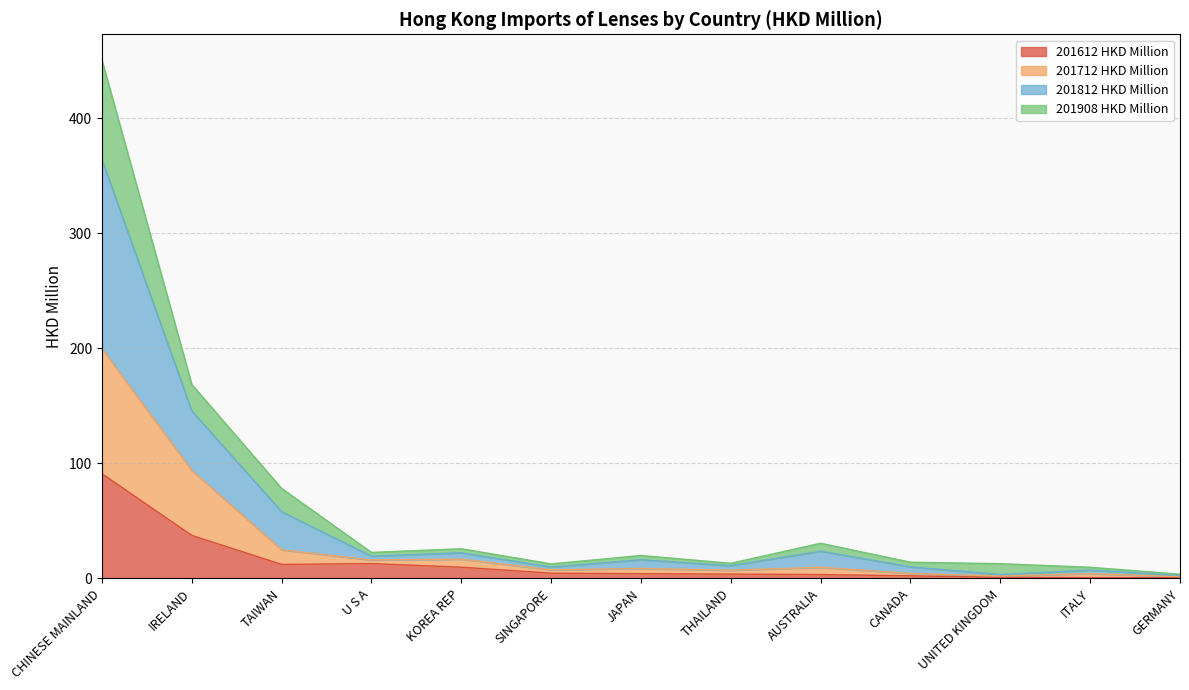

Does the chart display data point markers on the line(s)?

No